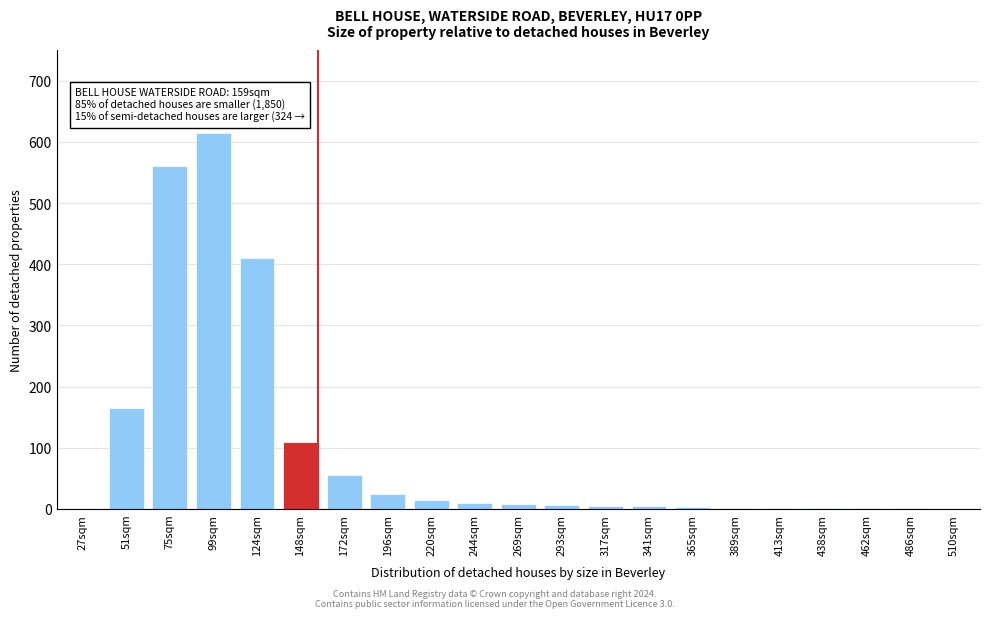

What is the sum of the values at 196sqm and 510sqm?

25